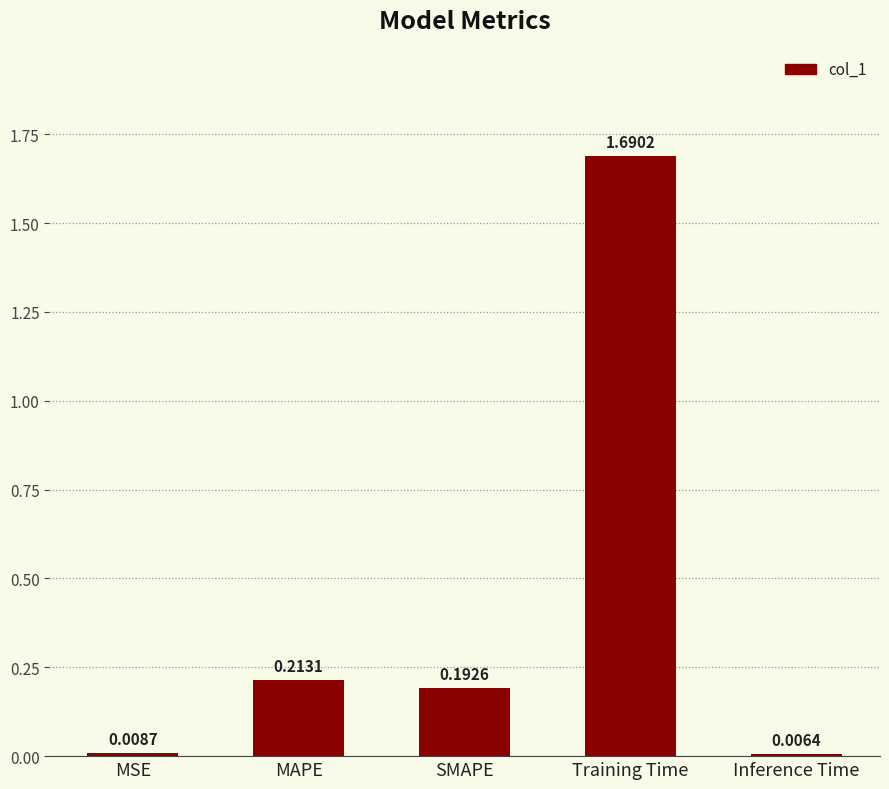

Are the bars grouped side by side (vs. stacked)?

No